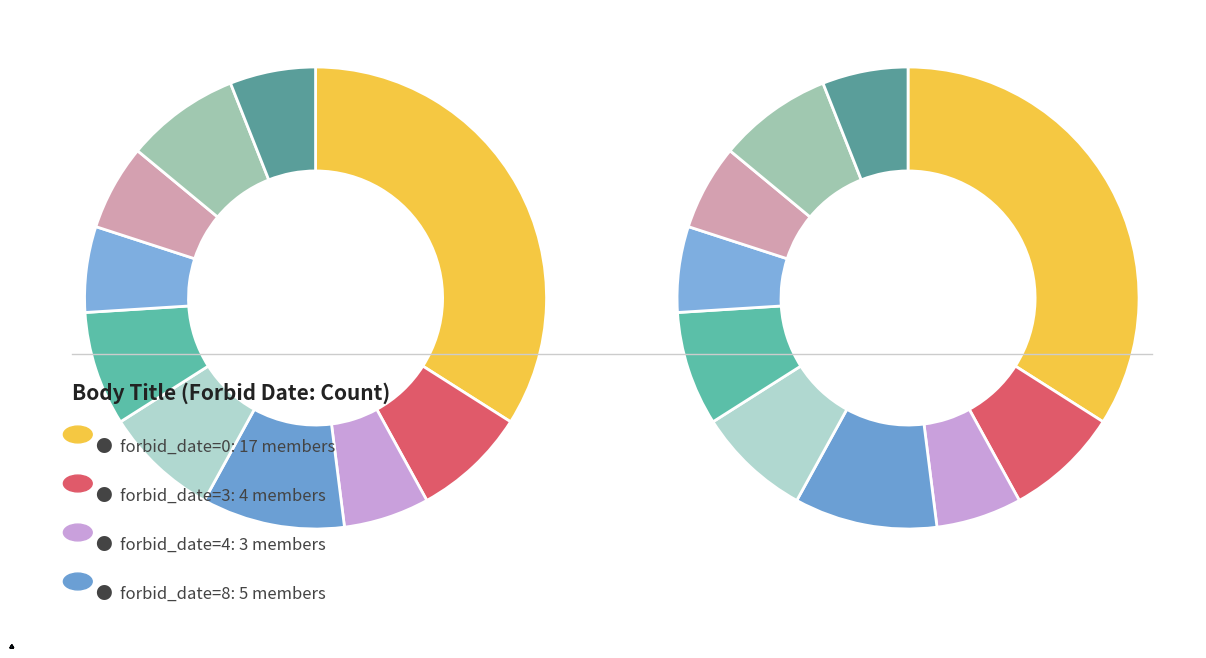

Is it true that 9 is 8% of the pie?

True